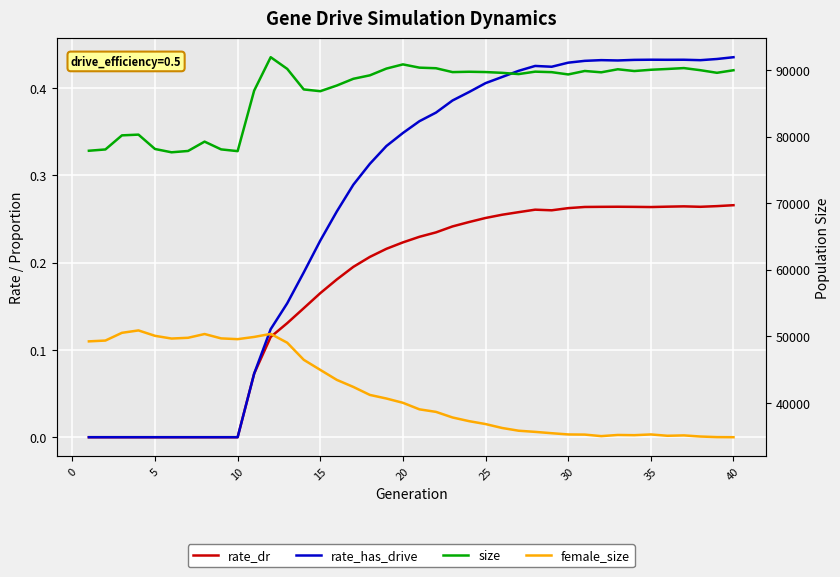

How many rate_dr values are between 0 and 1?

40